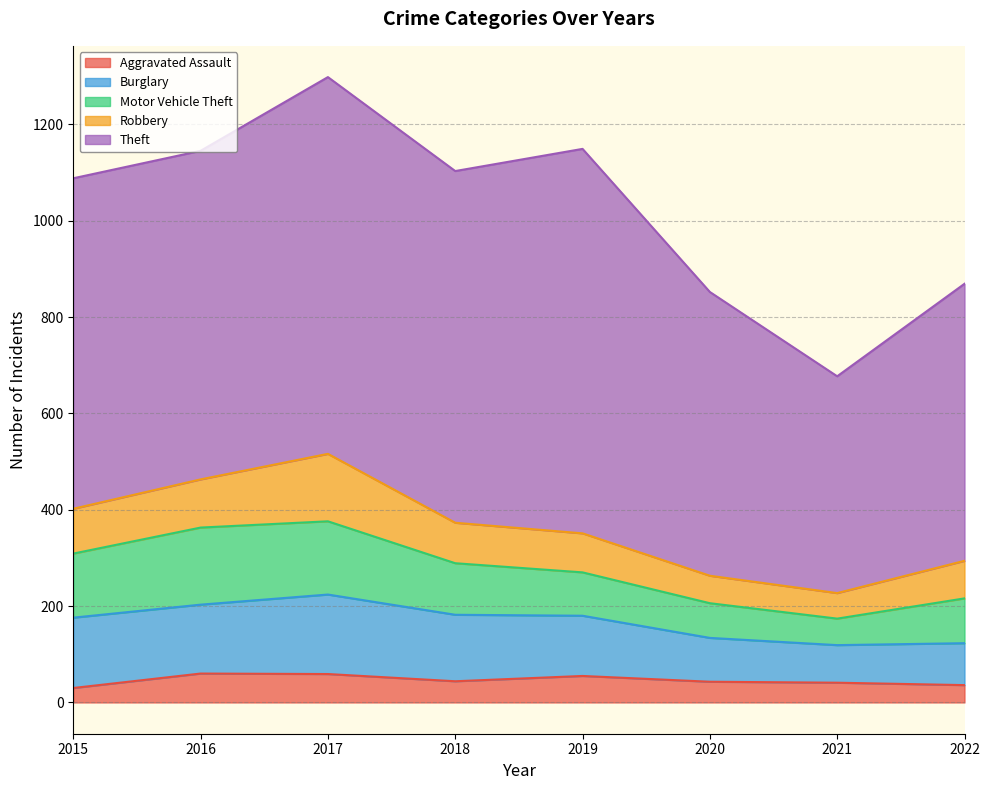

The Aggravated Assault series shows 41 at 2021. True or false?

True